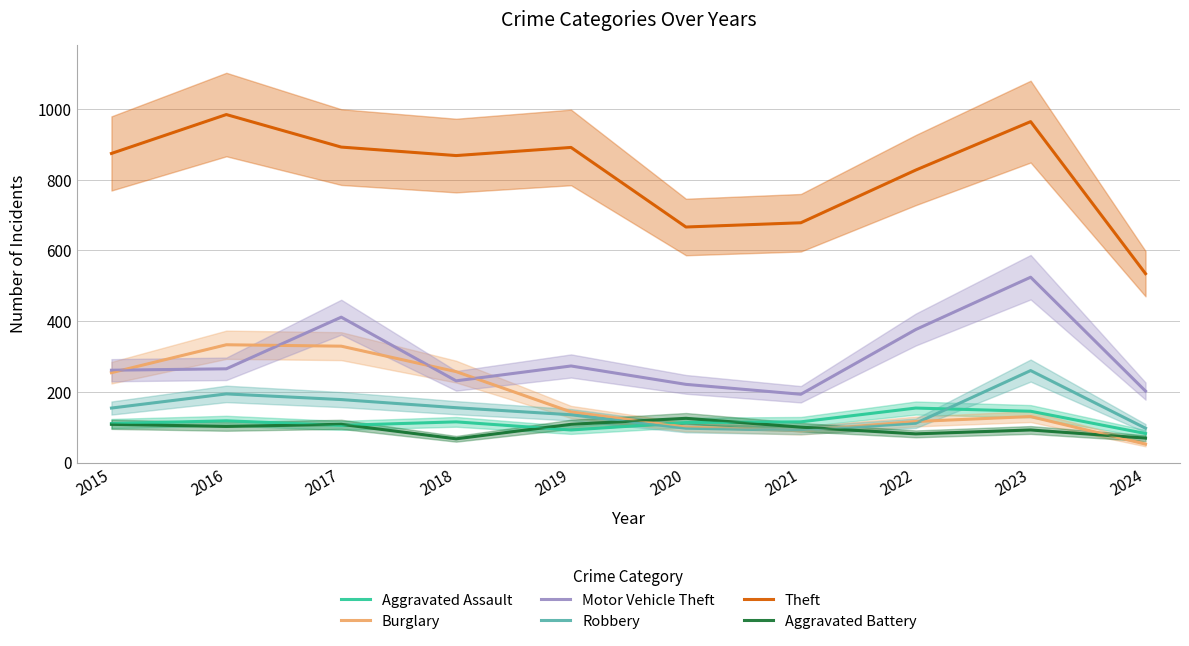

What is the value of the Theft point at the 1st from the left?

874